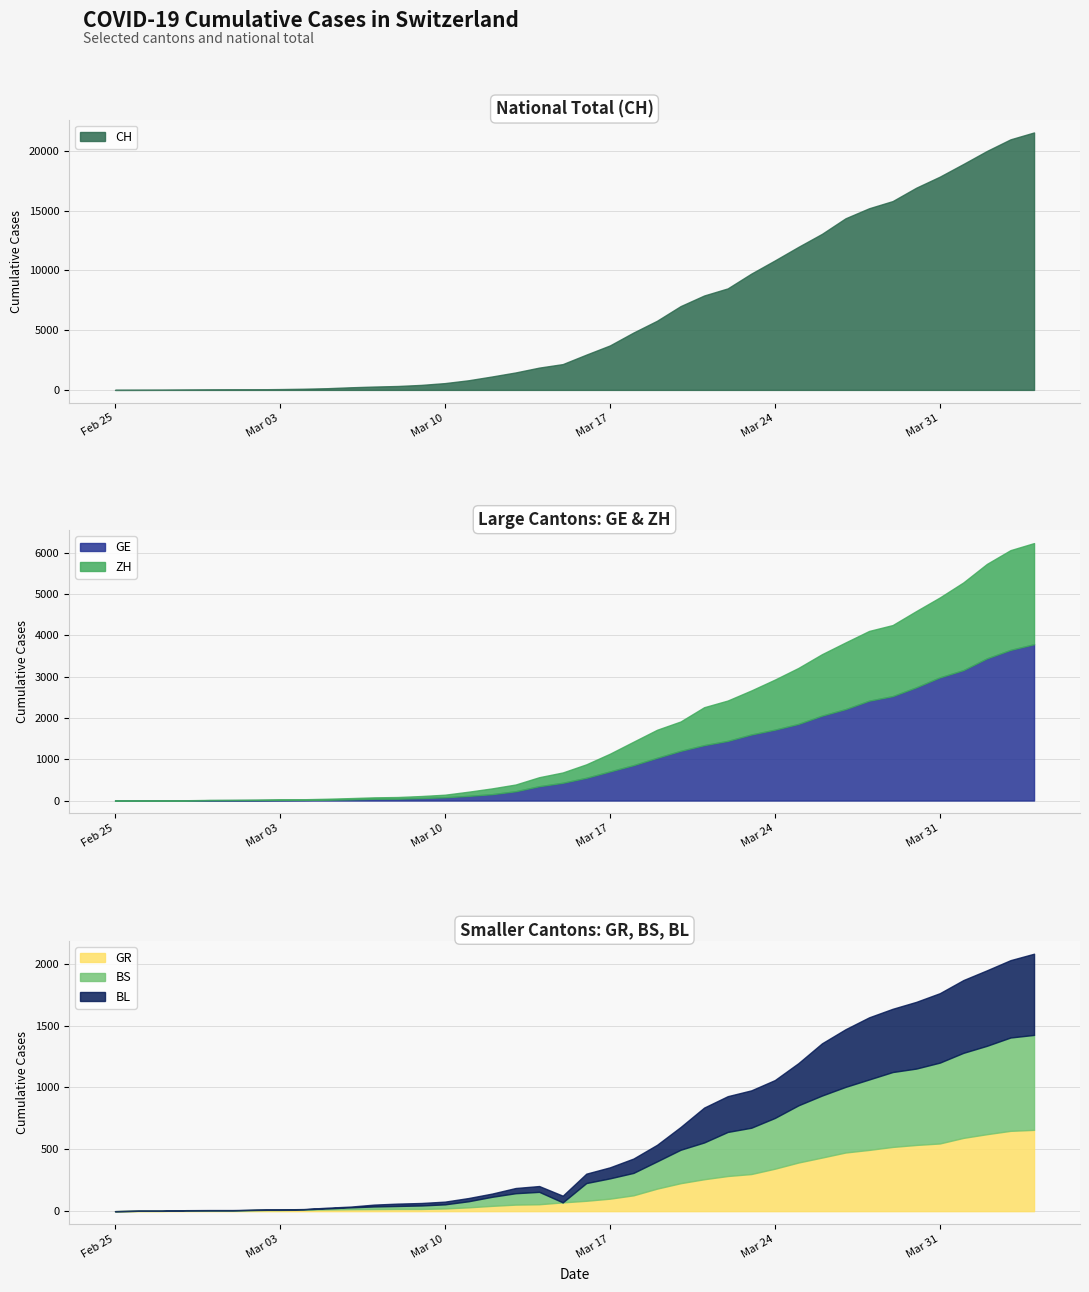

Is it true that GE equals 20 at 2020-03-05?

True